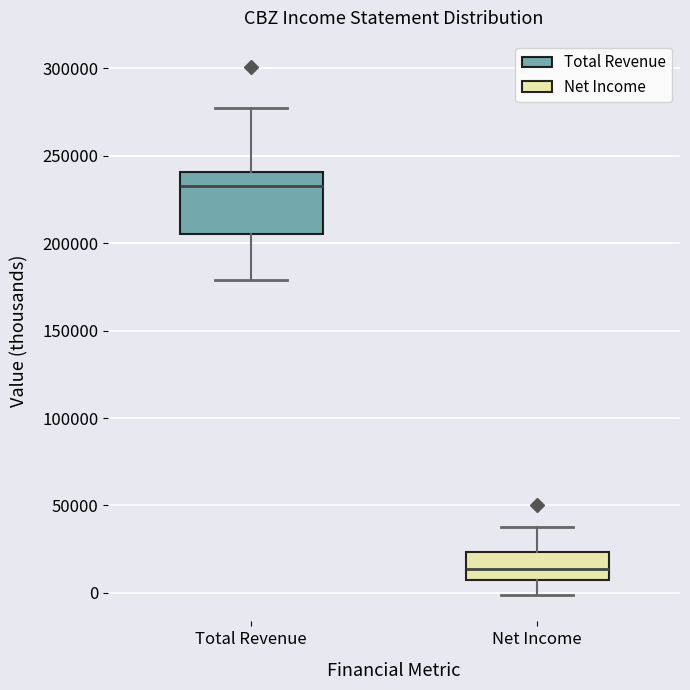

Reading left to right, read every box against the y-axis: the position of its median line, the range the box covers, and the ends of its whiskers. The values are not printed on the chart, so give them approximately, as read against the axis.

Total Revenue: median 235000, box 205000 to 240000, whiskers 180000 to 280000
Net Income: median 15000, box 5000 to 25000, whiskers 0 to 40000